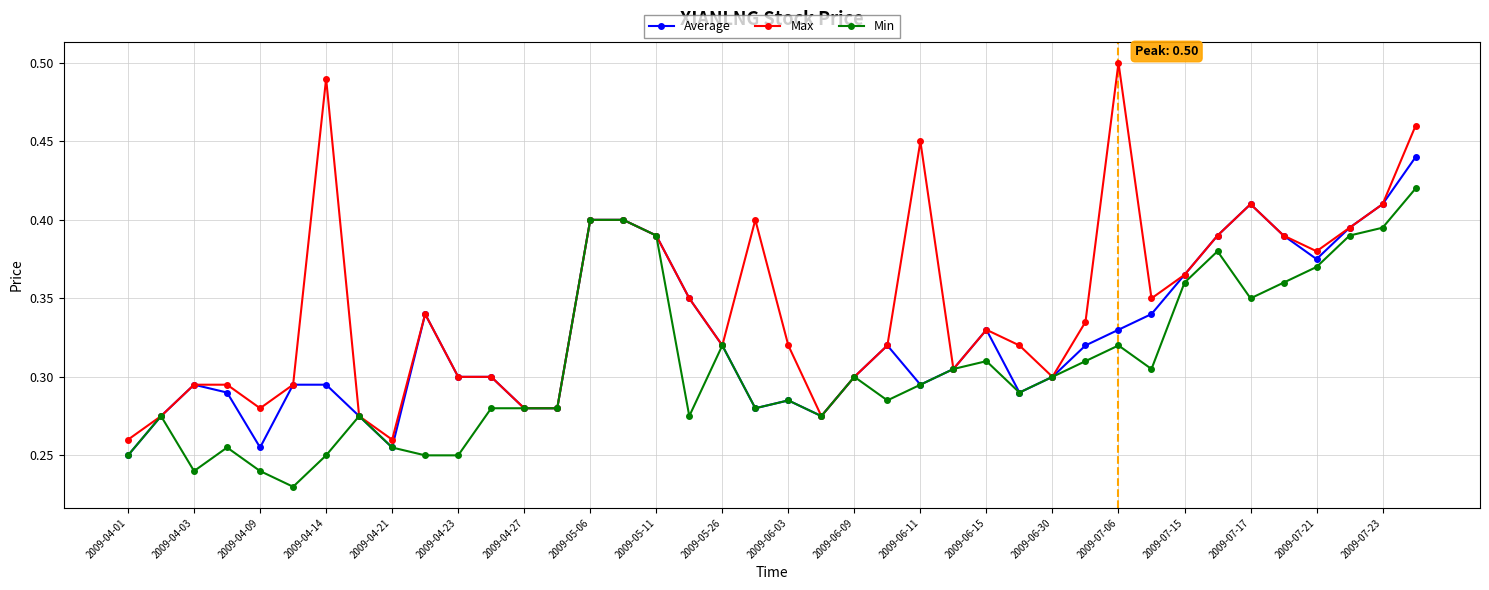

How many lines are shown in the chart?

3